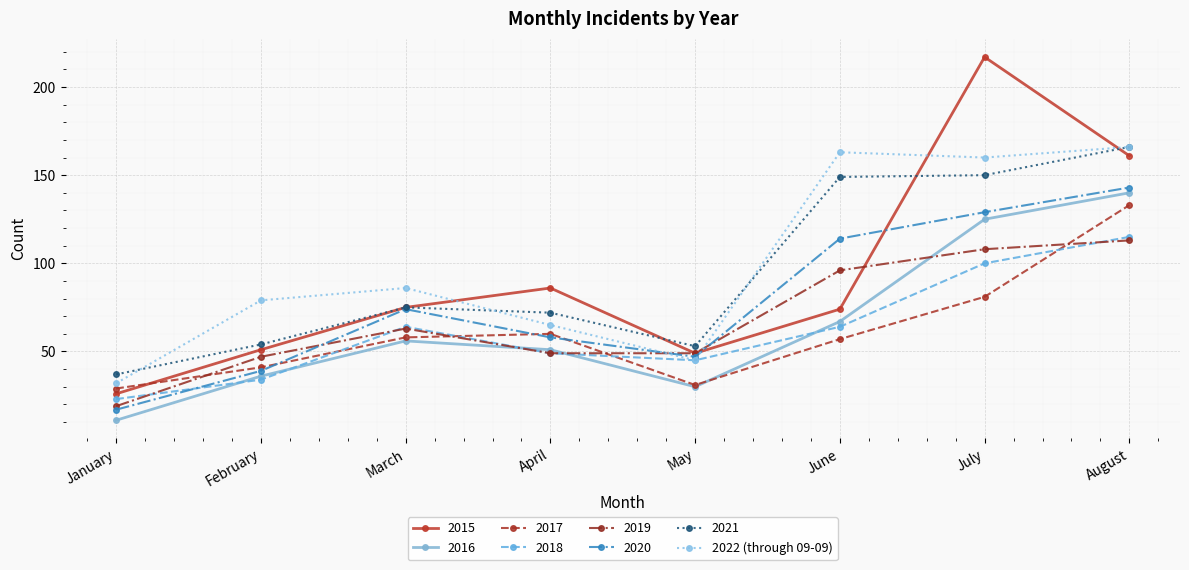

What is the value of the 2017 point at the 5th from the left?

31